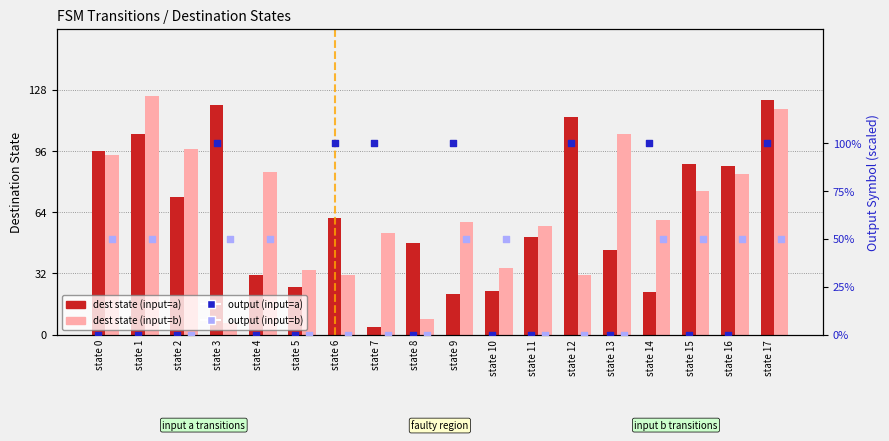

Which series has the largest total across all categories?

dest state (input=b)